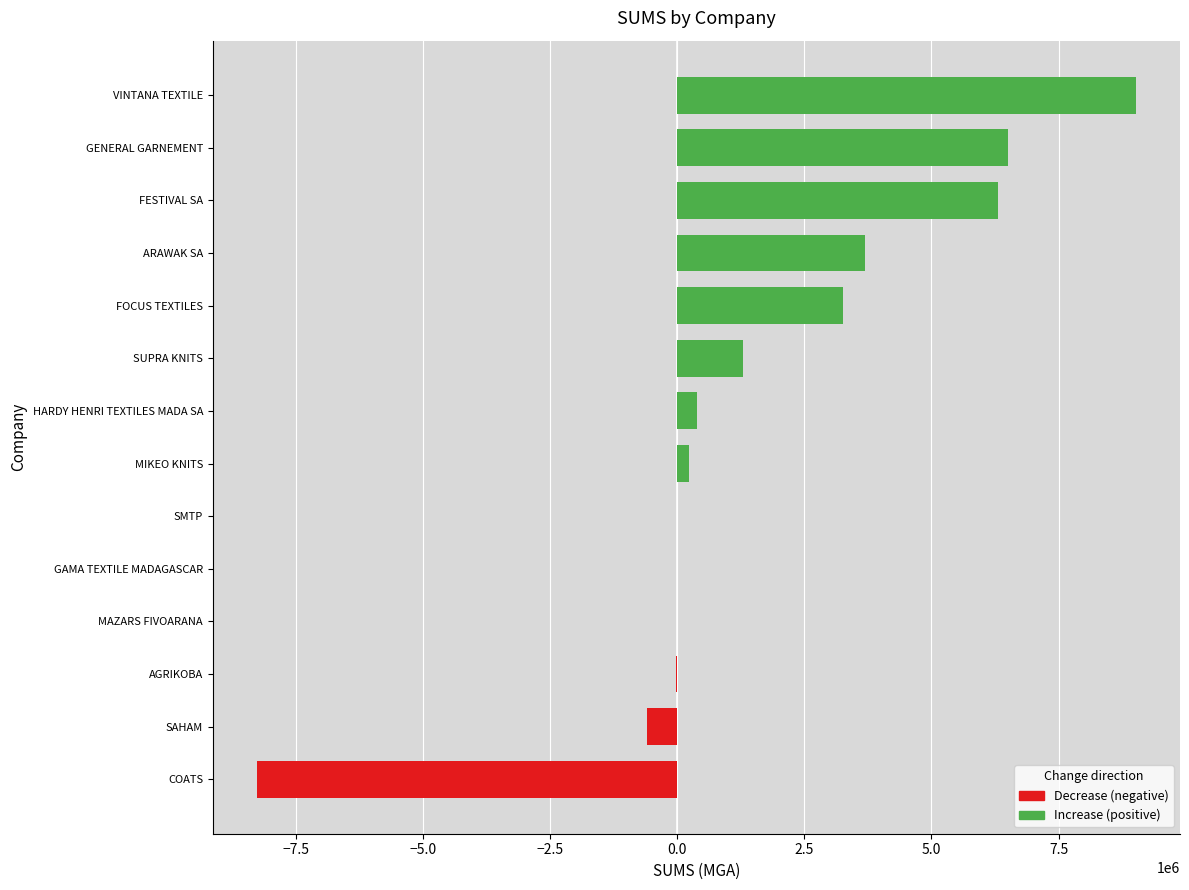

Rank the categories by value from lowest to highest.

COATS, SAHAM, AGRIKOBA, MAZARS FIVOARANA, GAMA TEXTILE MADAGASCAR, SMTP, MIKEO KNITS, HARDY HENRI TEXTILES MADA SA, SUPRA KNITS, FOCUS TEXTILES, ARAWAK SA, FESTIVAL SA, GENERAL GARNEMENT, VINTANA TEXTILE